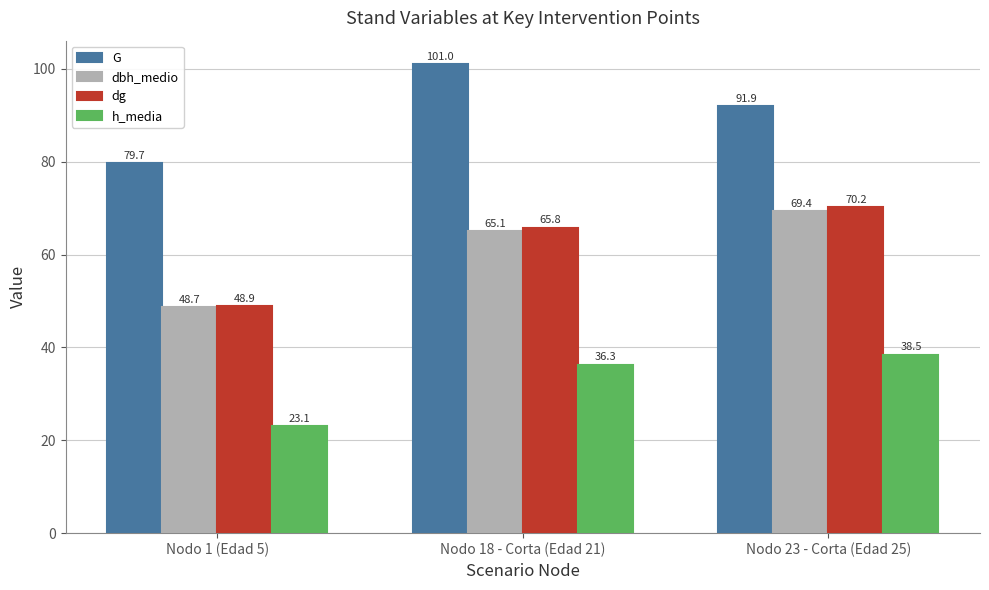

What are all the series names shown in the legend?

G, dbh_medio, dg, h_media